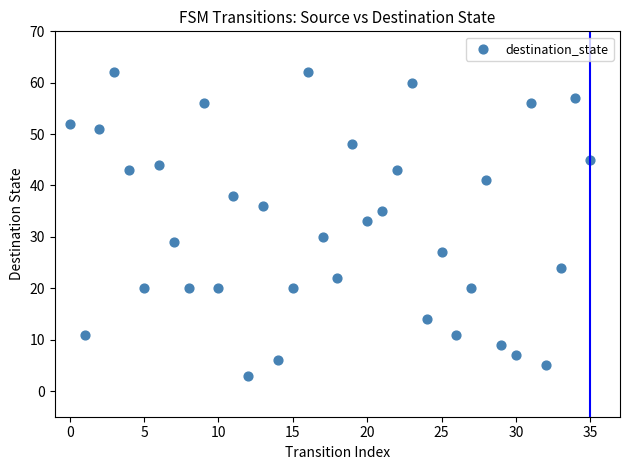

What Y value in the scatter plot is closest to 32?

33